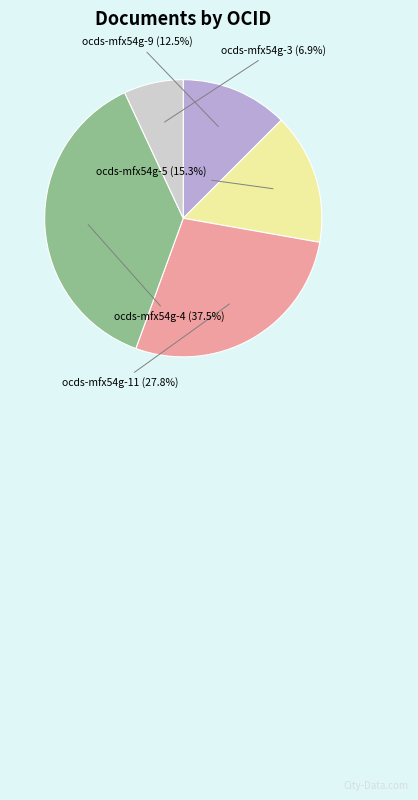

What is the ratio of the value at ocds-mfx54g-11 to the value at ocds-mfx54g-4?

0.7